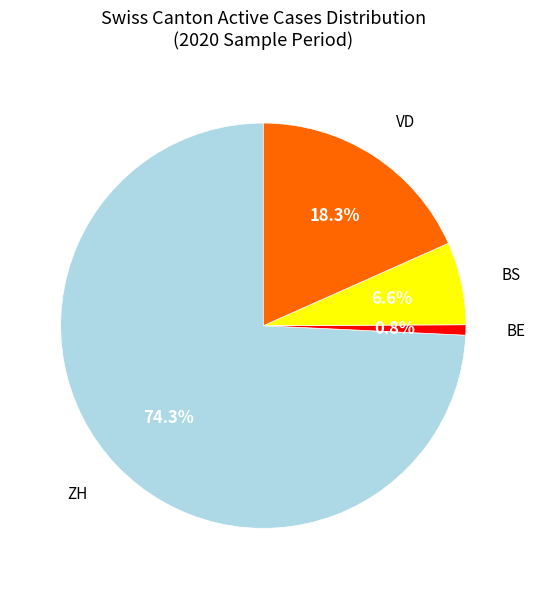

Is there any slice that represents more than half of the pie?

Yes